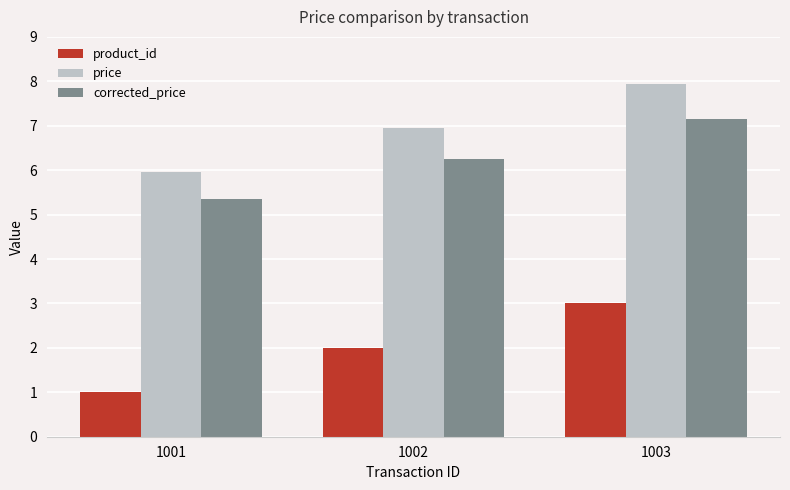

The price series shows 10.6 at 1003. True or false?

False